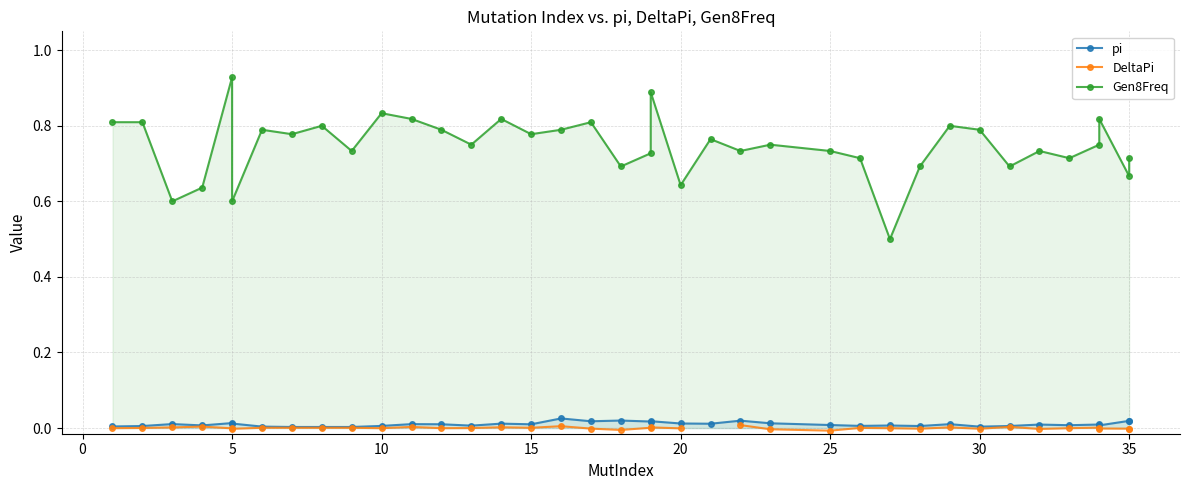

How many lines are shown in the chart?

3